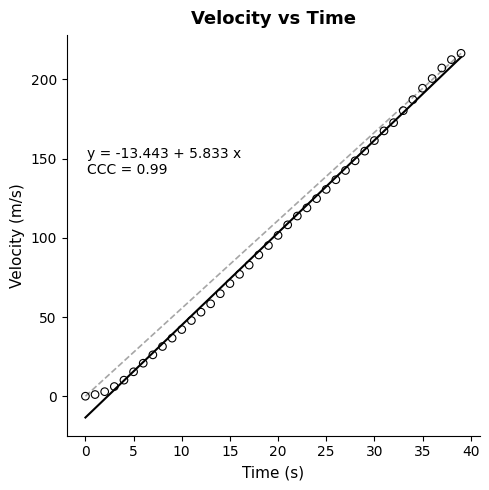

What is the range of Y values (max minus min)?

216.5